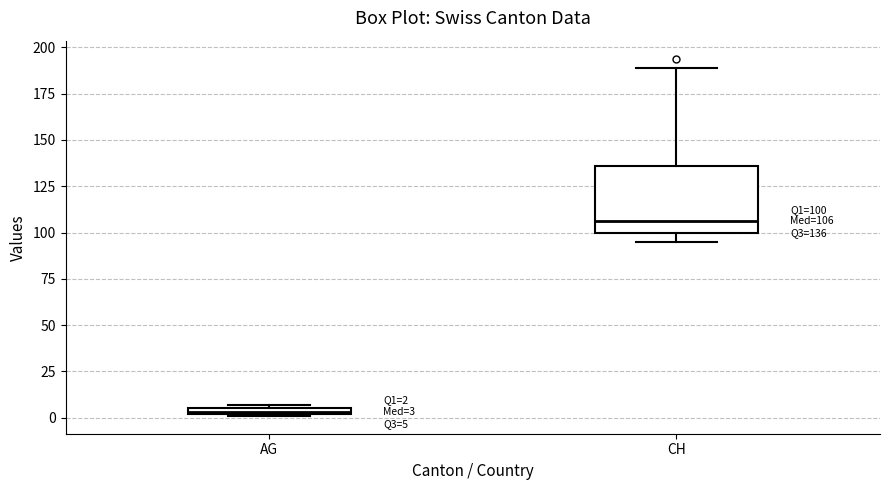

Which box's median line is the highest?

CH